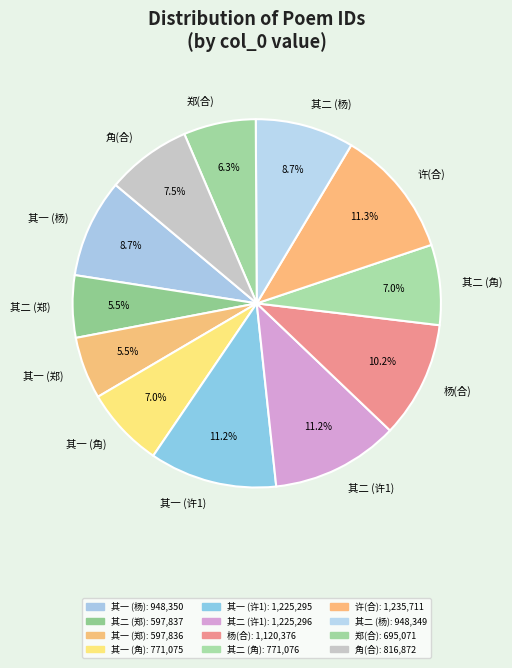

What percentage is NOT represented by 其一 (许1)?

88.8%